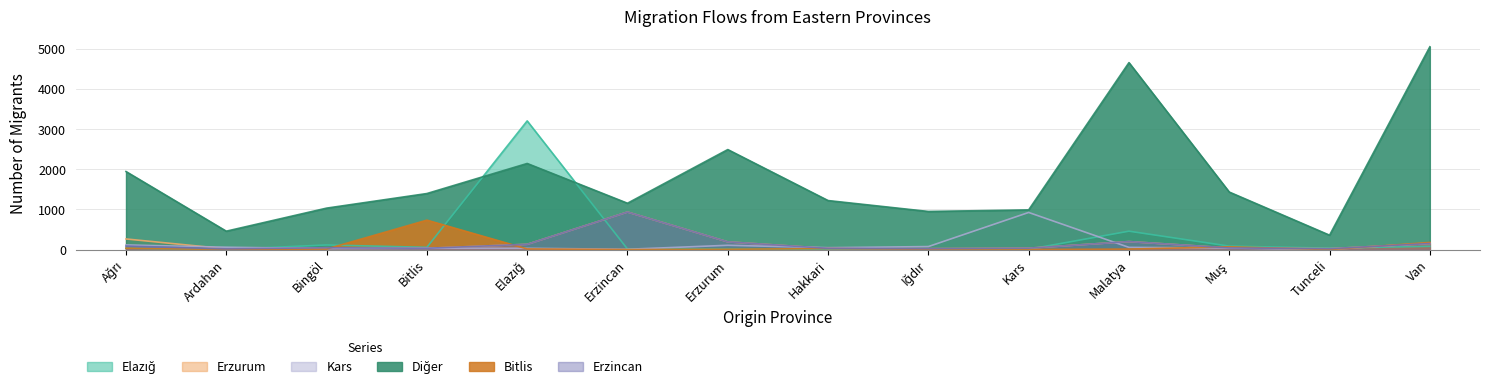

Reading left to right, list all the values displayed in this chart.

Elazığ: 35	4	115	56	3210	15	14	10	2	7	459	86	36	82
Erzurum: 265	18	46	33	132	937	193	30	23	35	200	41	23	151
Kars: 116	59	25	33	32	8	107	47	75	926	55	40	2	165
Diğer: 1947	459	1034	1398	2148	1156	2495	1223	951	990	4664	1435	359	5059
Bitlis: 35	2	14	734	16	1	7	27	6	2	12	70	0	178
Erzincan: 87	18	46	33	132	937	193	30	23	35	200	41	23	151